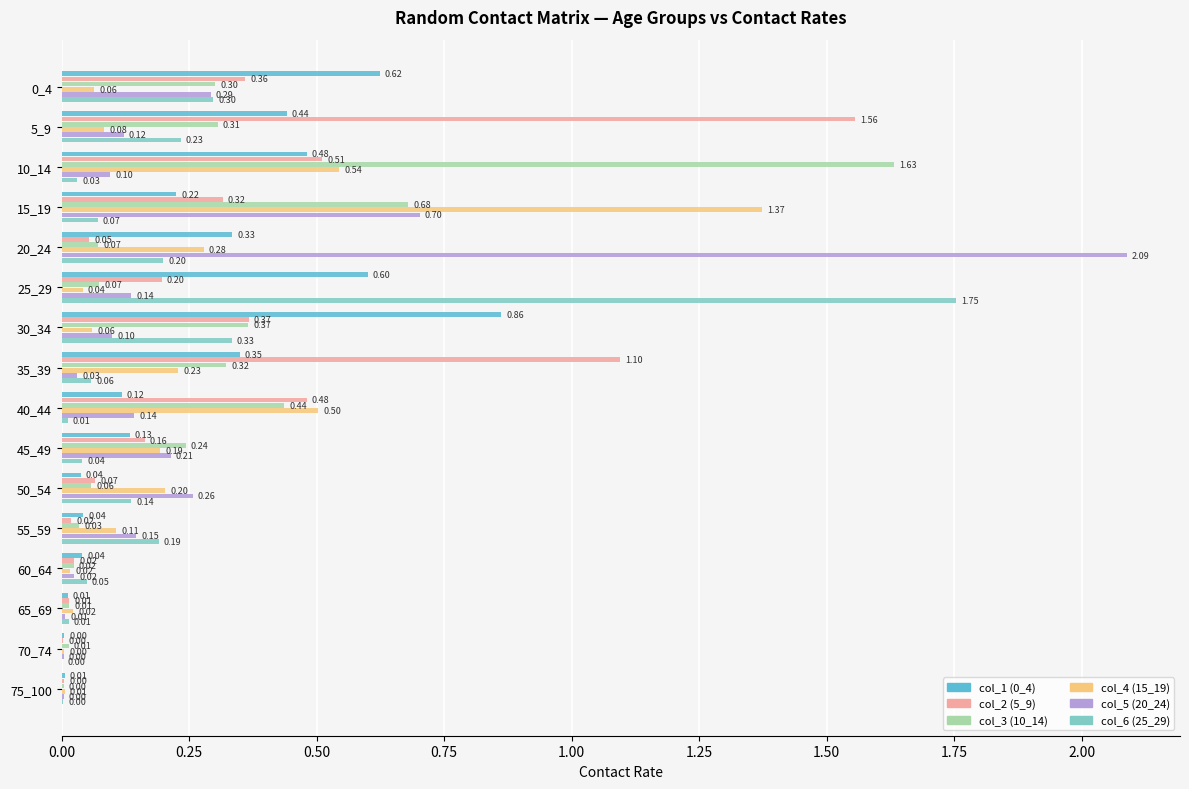

At which label does col_1 (0_4) reach its peak?

30_34